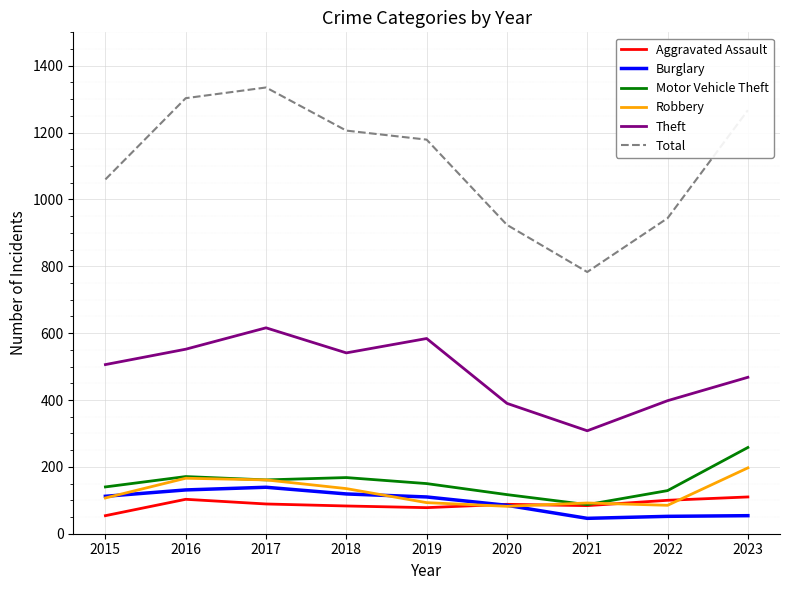

Does the chart display data point markers on the line(s)?

No